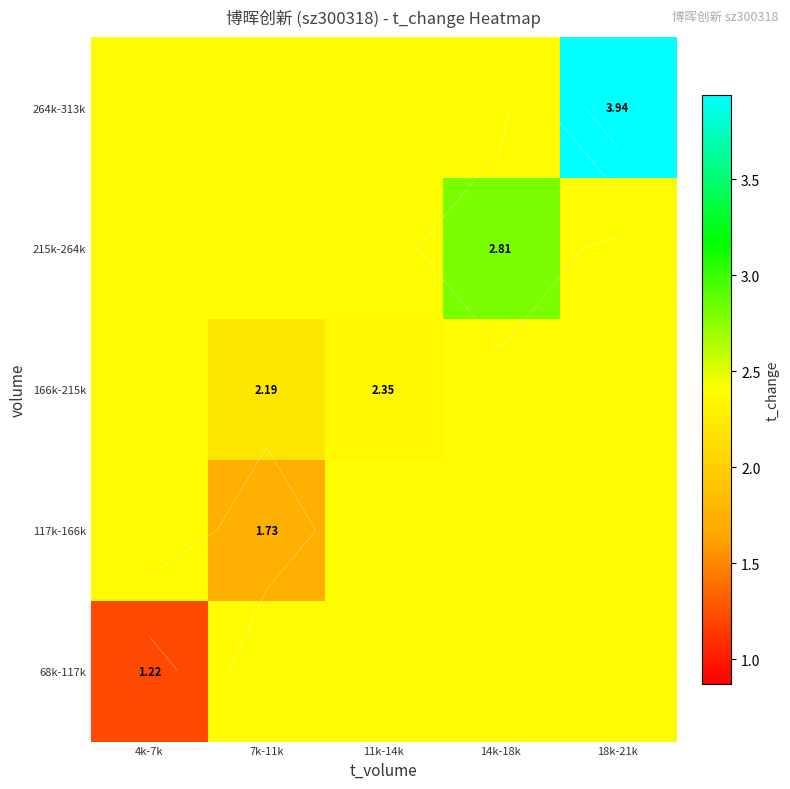

True or false: 68k-117k has a value of 2.4 at 7k-11k.

True